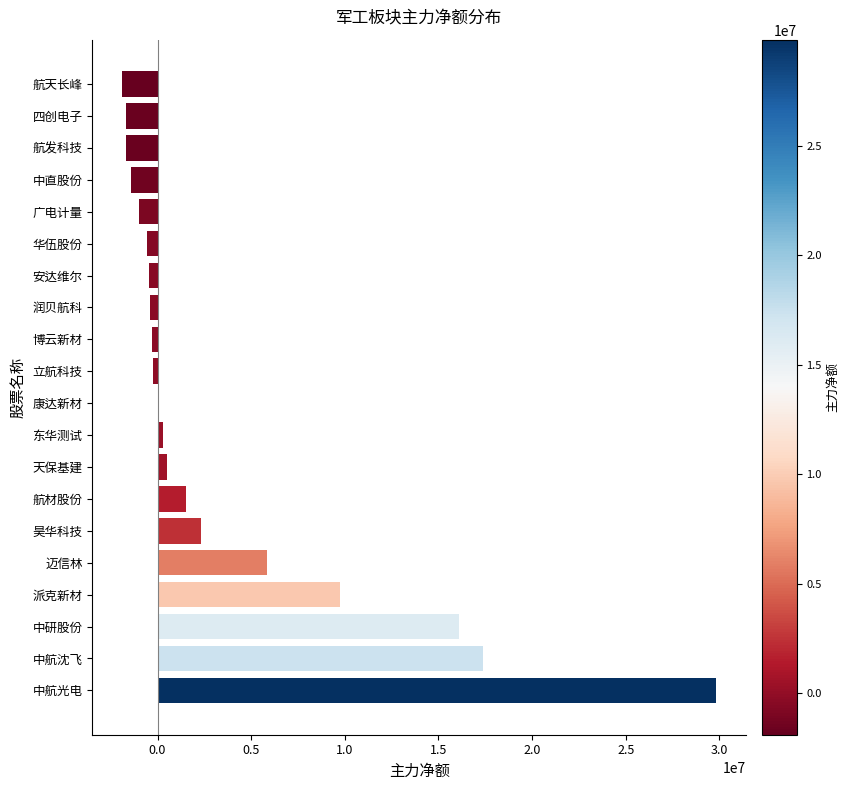

Approximately how many times larger is the value at 中航沈飞 compared to 中航光电?

0.6